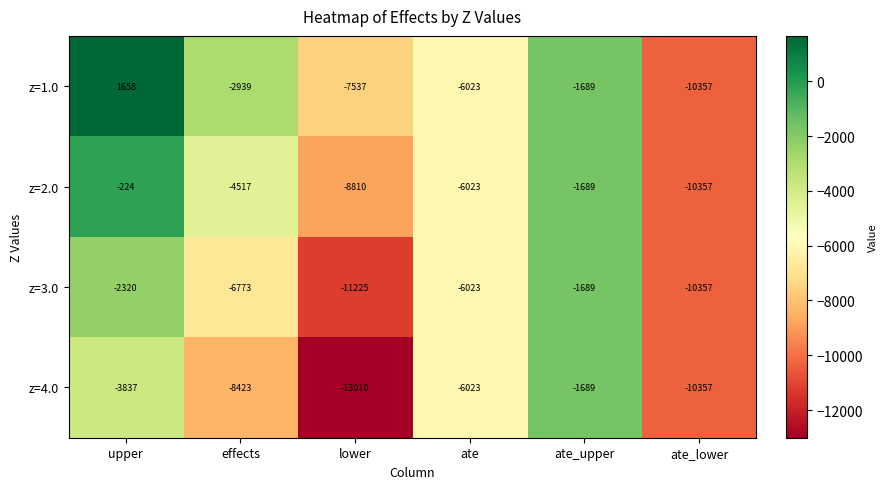

Reading left to right, transcribe all the data shown in this chart.

z=1.0: 1658	-2939	-7537	-6023	-1689	-10357
z=2.0: -224	-4517	-8810	-6023	-1689	-10357
z=3.0: -2320	-6773	-11225	-6023	-1689	-10357
z=4.0: -3837	-8423	-13010	-6023	-1689	-10357